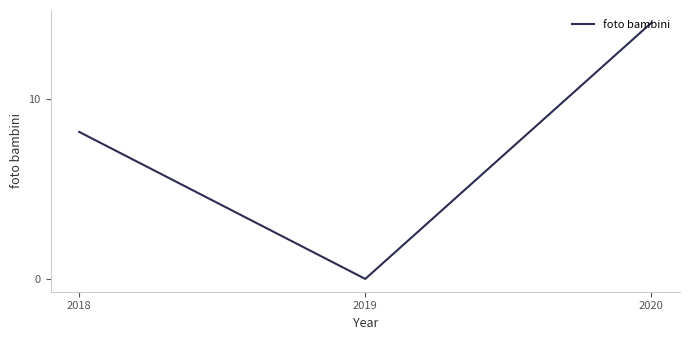

What is the difference between the values at 2019 and 2020?

14.2